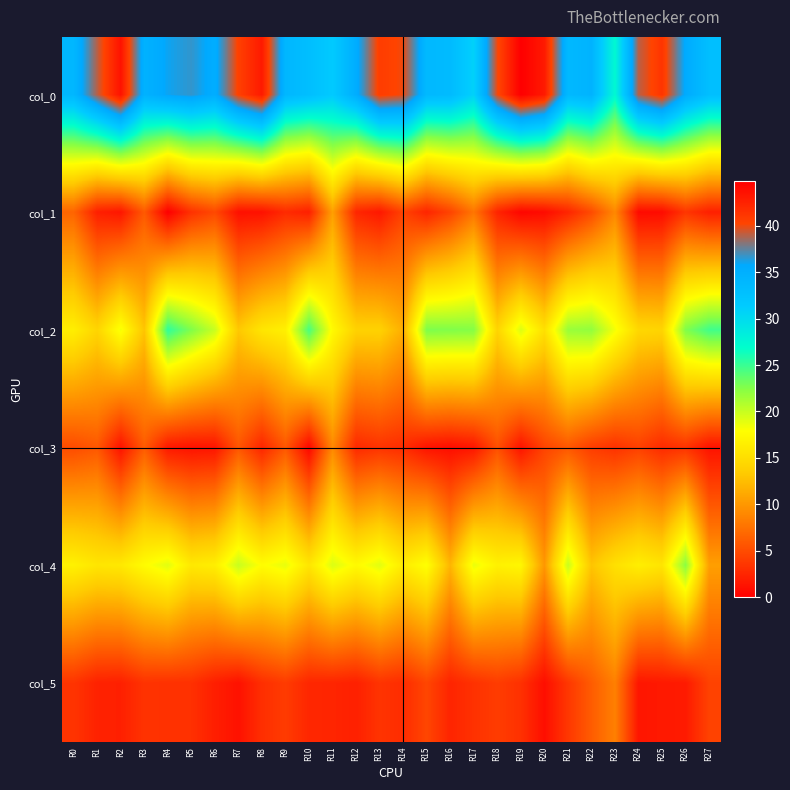

Reading right to left, transcribe all the data shown in this chart.

col_0: R27=33.0	R26=35.5	R25=41.2	R24=39.0	R23=27.3	R22=34.5	R21=33.8	R20=43.0	R19=44.8	R18=40.0	R17=30.8	R16=33.5	R15=33.8	R14=40.0	R13=40.8	R12=35.2	R11=31.5	R10=33.0	R9=34.0	R8=43.0	R7=40.5	R6=35.2	R5=36.7	R4=36.0	R3=34.7	R2=43.5	R1=39.0	R0=34.0
col_1: R27=2.1	R26=3.6	R25=0.8	R24=0.7	R23=9.0	R22=5.0	R21=2.5	R20=0.8	R19=0.4	R18=2.5	R17=7.8	R16=4.5	R15=2.5	R14=4.4	R13=1.6	R12=2.6	R11=10.5	R10=2.1	R9=2.8	R8=1.2	R7=1.1	R6=4.8	R5=3.3	R4=0.0	R3=5.9	R2=1.5	R1=2.1	R0=6.7
col_2: R27=24.8	R26=22.7	R25=14.2	R24=14.5	R23=18.3	R22=22.0	R21=21.8	R20=15.2	R19=19.2	R18=14.2	R17=22.5	R16=22.7	R15=22.8	R14=11.5	R13=14.0	R12=14.0	R11=17.5	R10=24.5	R9=16.7	R8=15.8	R7=13.2	R6=20.0	R5=22.7	R4=25.3	R3=13.0	R2=18.3	R1=14.2	R0=16.5
col_3: R27=1.3	R26=3.4	R25=2.9	R24=4.3	R23=3.3	R22=4.1	R21=5.8	R20=4.5	R19=1.3	R18=5.3	R17=1.5	R16=0.9	R15=1.3	R14=3.0	R13=3.4	R12=2.7	R11=9.0	R10=0.5	R9=5.7	R8=2.5	R7=5.7	R6=1.4	R5=1.2	R4=1.7	R3=6.0	R2=1.2	R1=5.8	R0=5.0
col_4: R27=10.5	R26=22.2	R25=15.7	R24=16.5	R23=15.2	R22=13.0	R21=20.0	R20=10.0	R19=17.2	R18=16.8	R17=18.7	R16=12.0	R15=18.0	R14=16.2	R13=19.0	R12=17.5	R11=19.2	R10=15.8	R9=18.8	R8=17.8	R7=20.0	R6=16.5	R5=16.0	R4=19.0	R3=17.7	R2=16.0	R1=15.8	R0=16.8
col_5: R27=4.4	R26=1.8	R25=1.7	R24=1.5	R23=8.4	R22=6.1	R21=3.7	R20=1.0	R19=3.3	R18=4.0	R17=3.3	R16=2.5	R15=4.6	R14=3.0	R13=3.5	R12=2.2	R11=2.5	R10=2.6	R9=4.0	R8=3.1	R7=1.2	R6=2.1	R5=3.2	R4=3.3	R3=3.4	R2=2.2	R1=2.3	R0=3.5